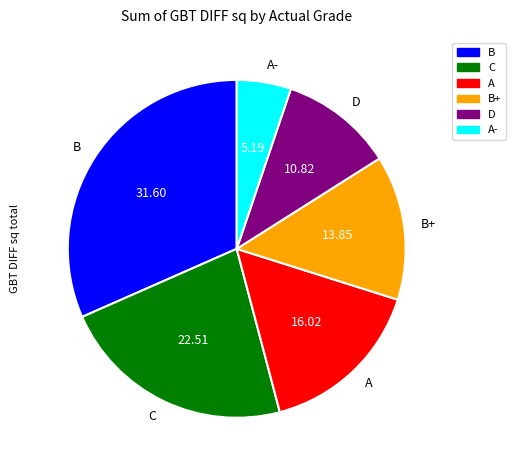

Combined, do C and B account for over 50%?

Yes